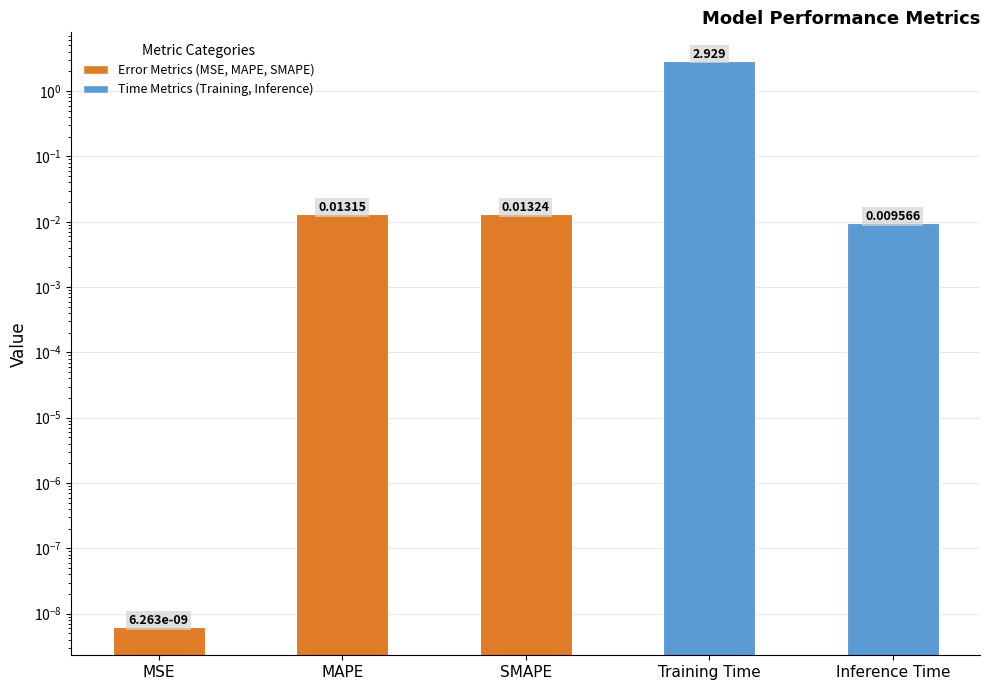

Rank the categories by value from highest to lowest.

Training Time, SMAPE, MAPE, Inference Time, MSE